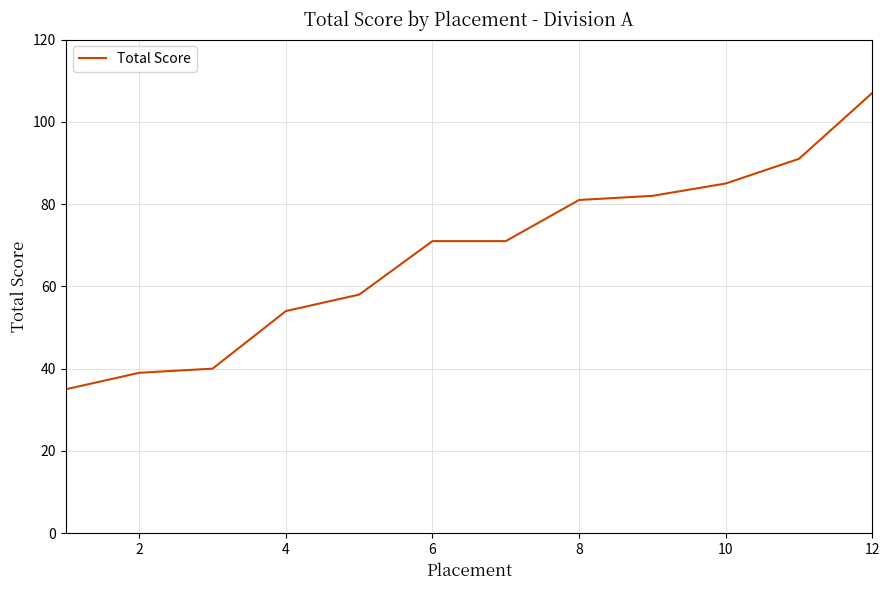

What is the difference between the maximum and minimum values?

72